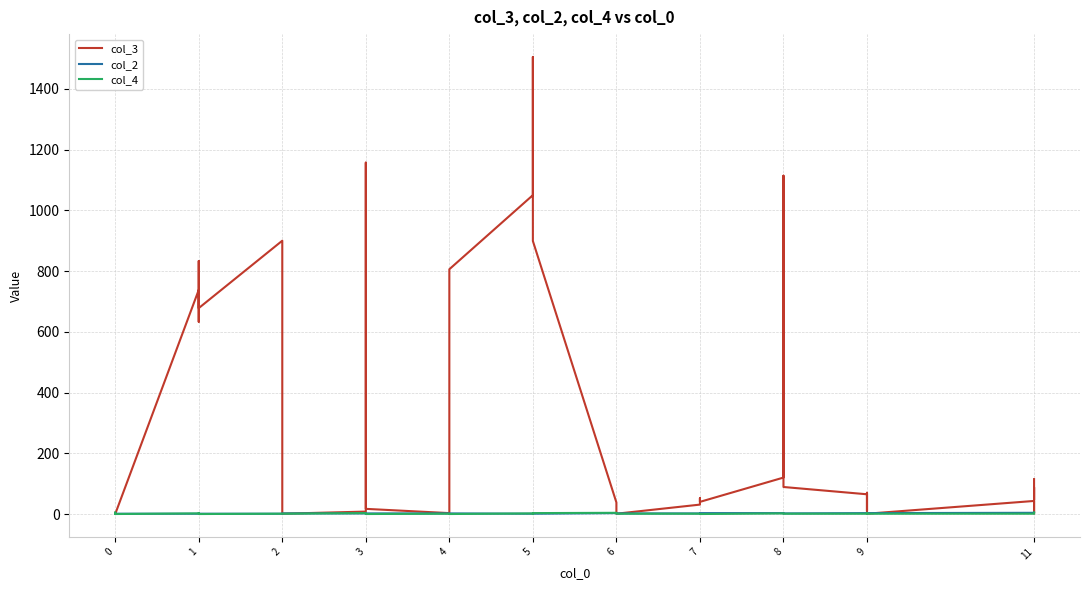

Does the chart display data point markers on the line(s)?

No